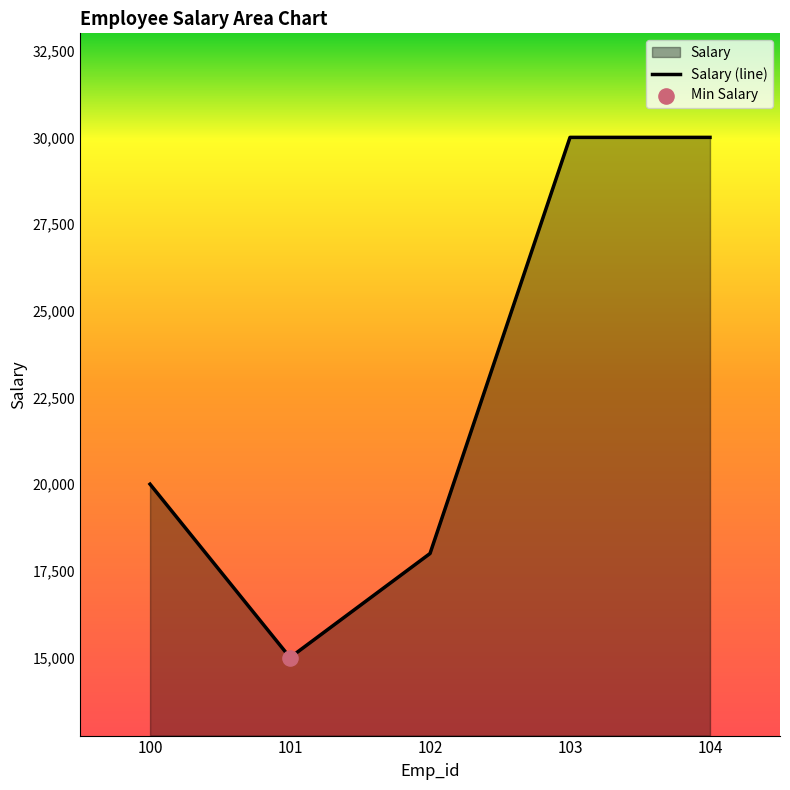

What is the change in value from 100 to 104?

+10000